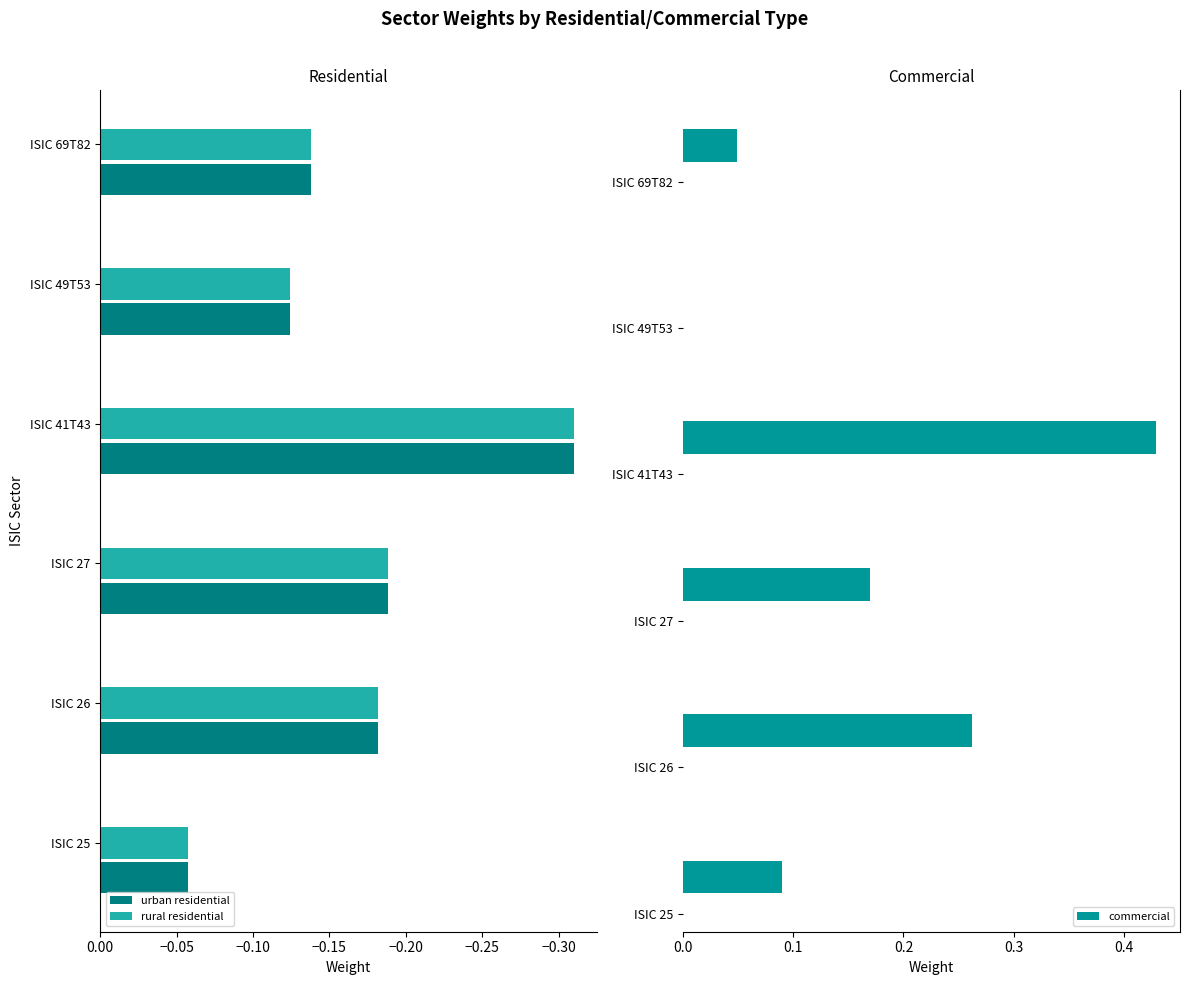

Which series has the largest range (max minus min)?

commercial